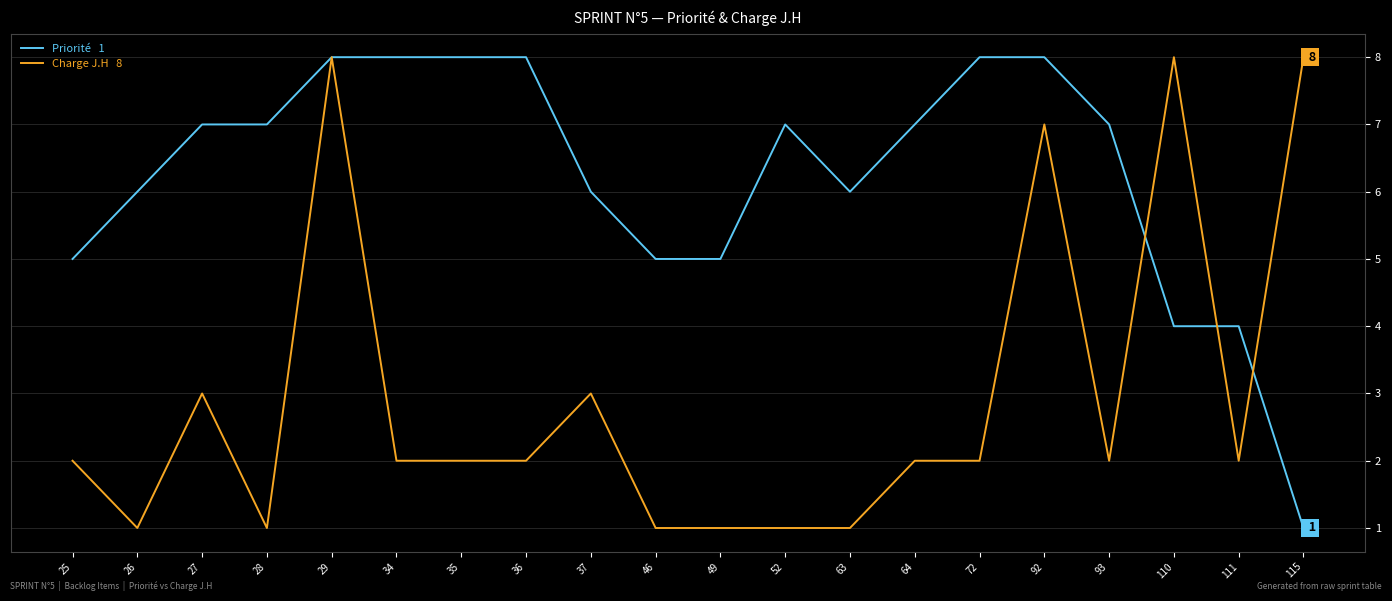

What is the spread (max minus min) of values at 115?

7